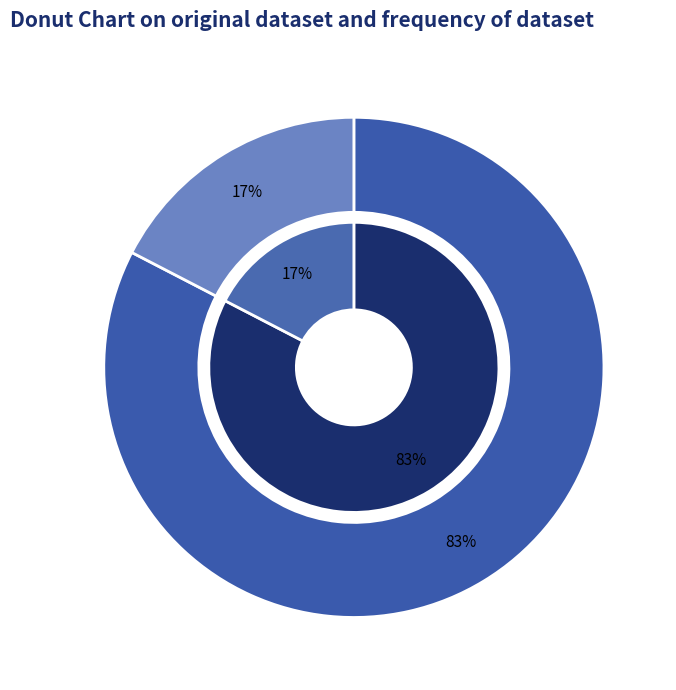

To the nearest percent, what is the average slice percentage?

50%